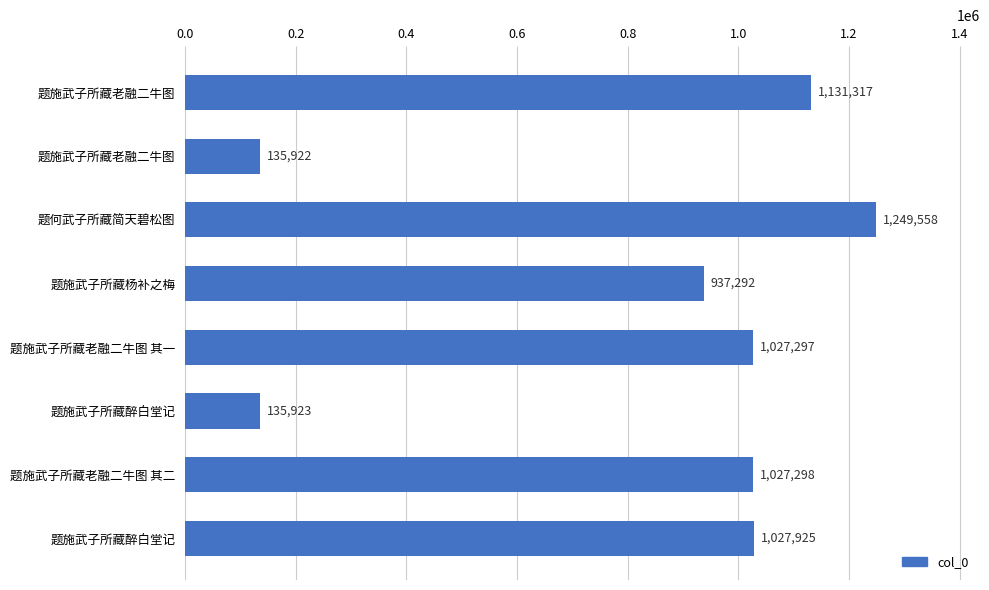

Does the chart contain stacked bars?

No